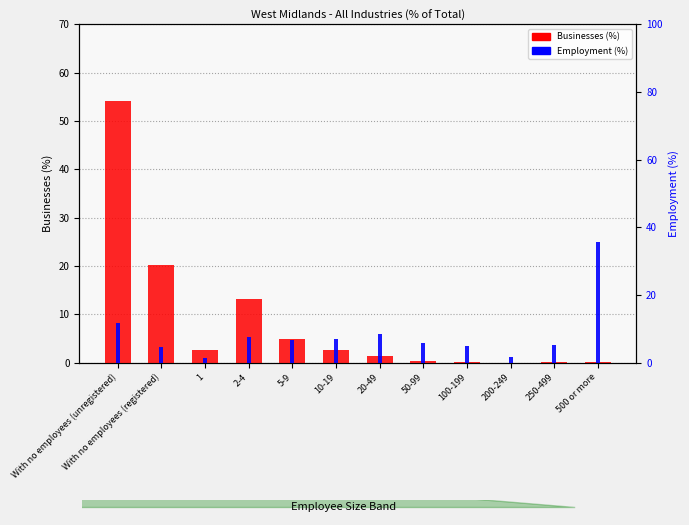

At which category is the sum across all series the highest?

With no employees (unregistered)